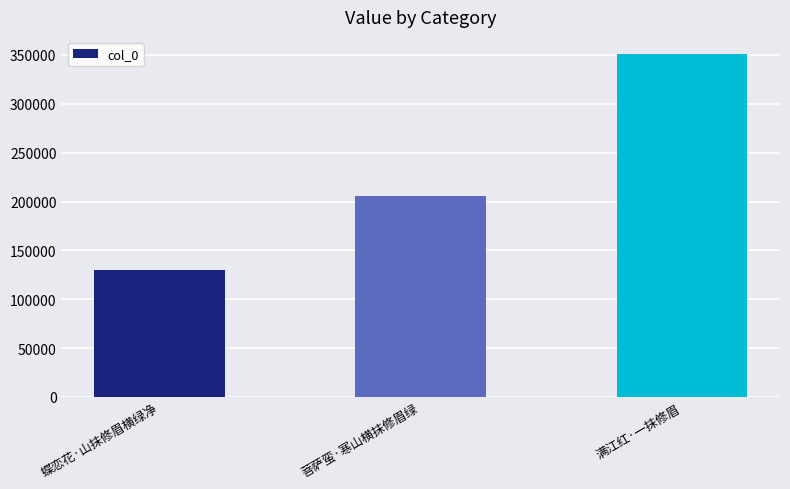

What is the approximate value at 蝶恋花·山抹修眉横绿净?

129399